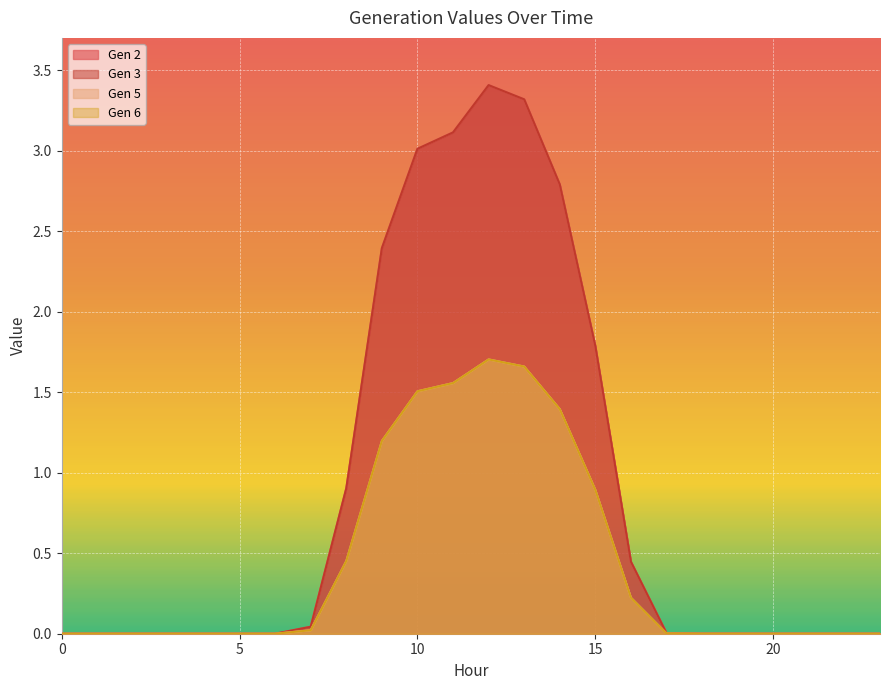

How many positive values does the Gen 5 series have?

14